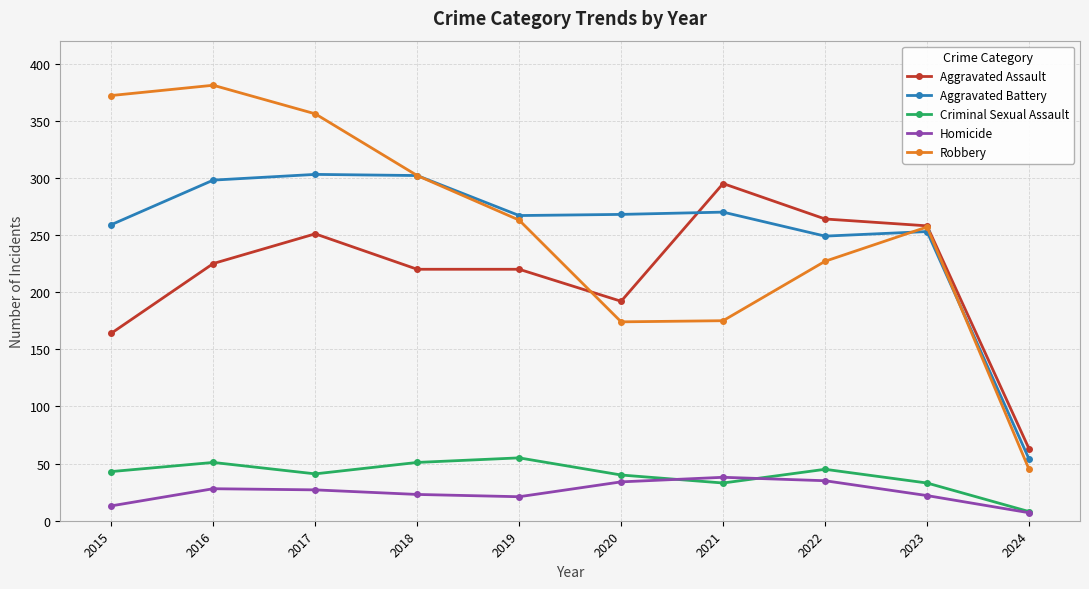

Rank the series by their maximum value, from lowest to highest.

Homicide, Criminal Sexual Assault, Aggravated Assault, Aggravated Battery, Robbery